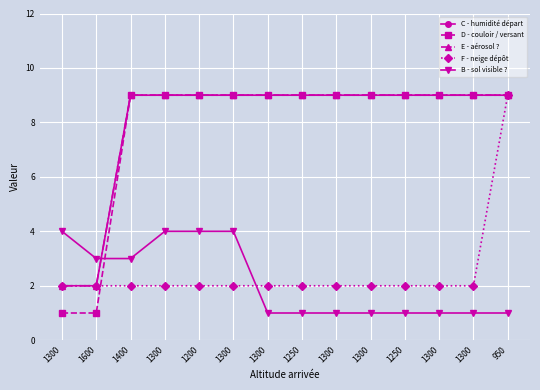

What is the maximum value for C - humidité départ?

9